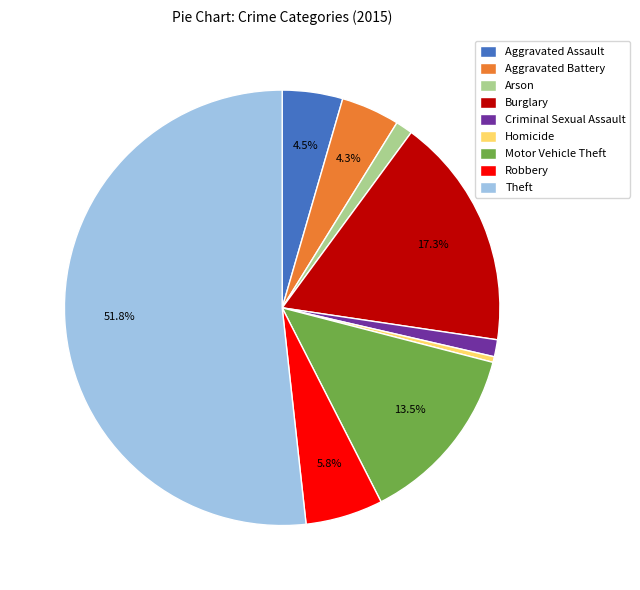

What percentage do Burglary and Aggravated Battery together represent?

21.6%